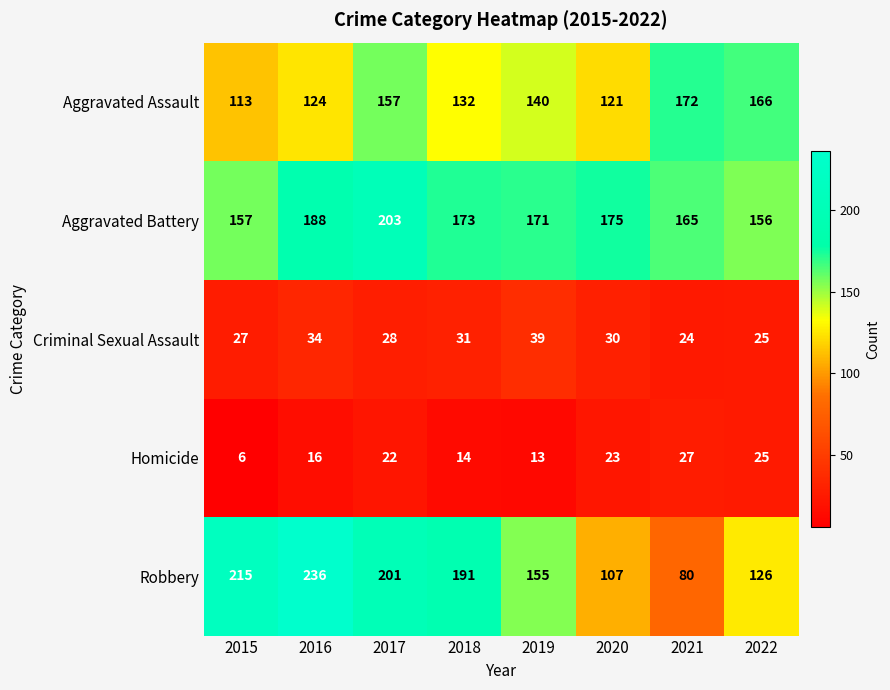

Is it true that Aggravated Assault equals 140 at 2019?

True